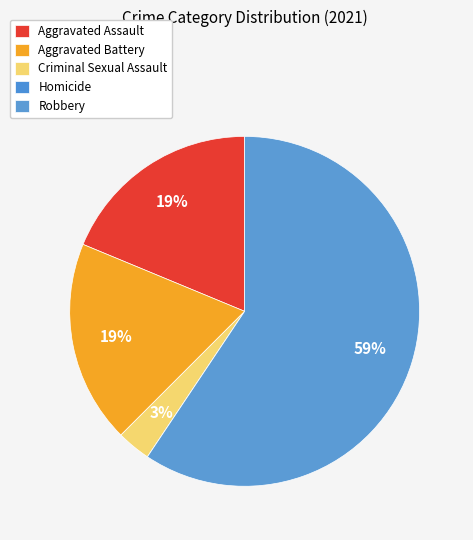

Count the number of slices in the pie.

5